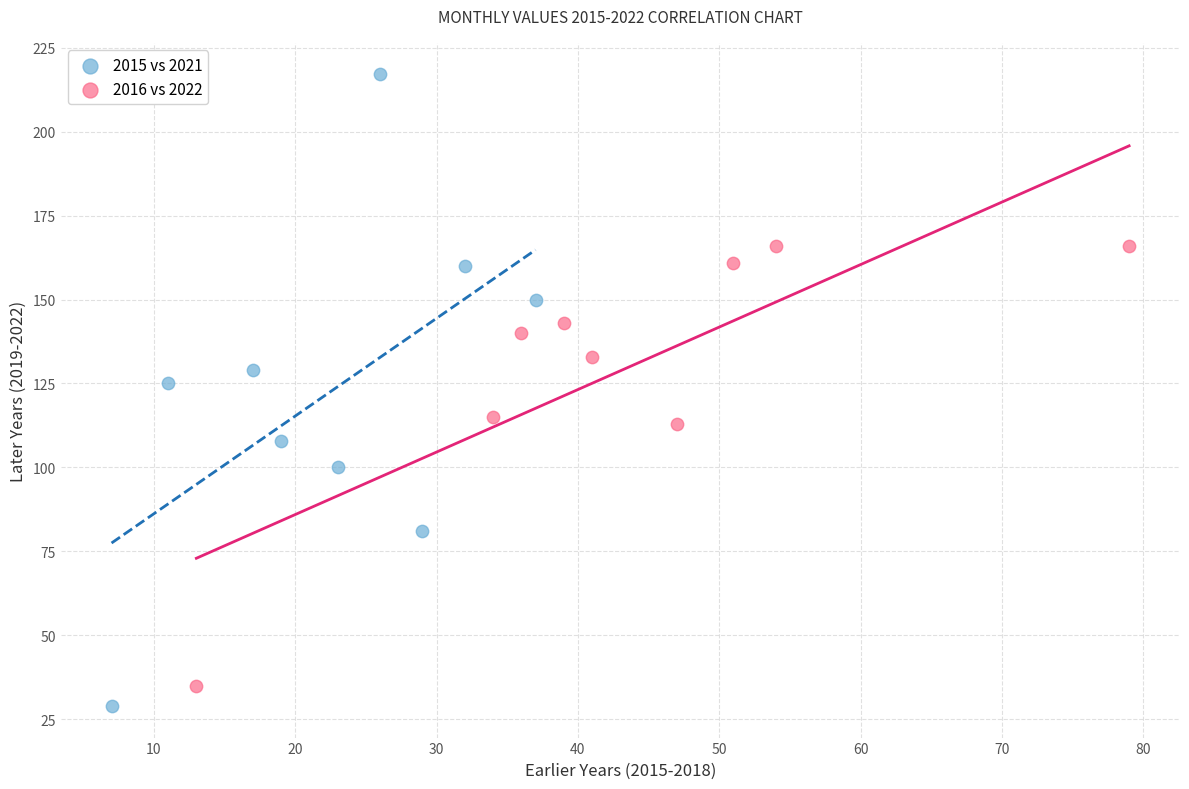

Which series contains the highest Y value?

2015 vs 2021